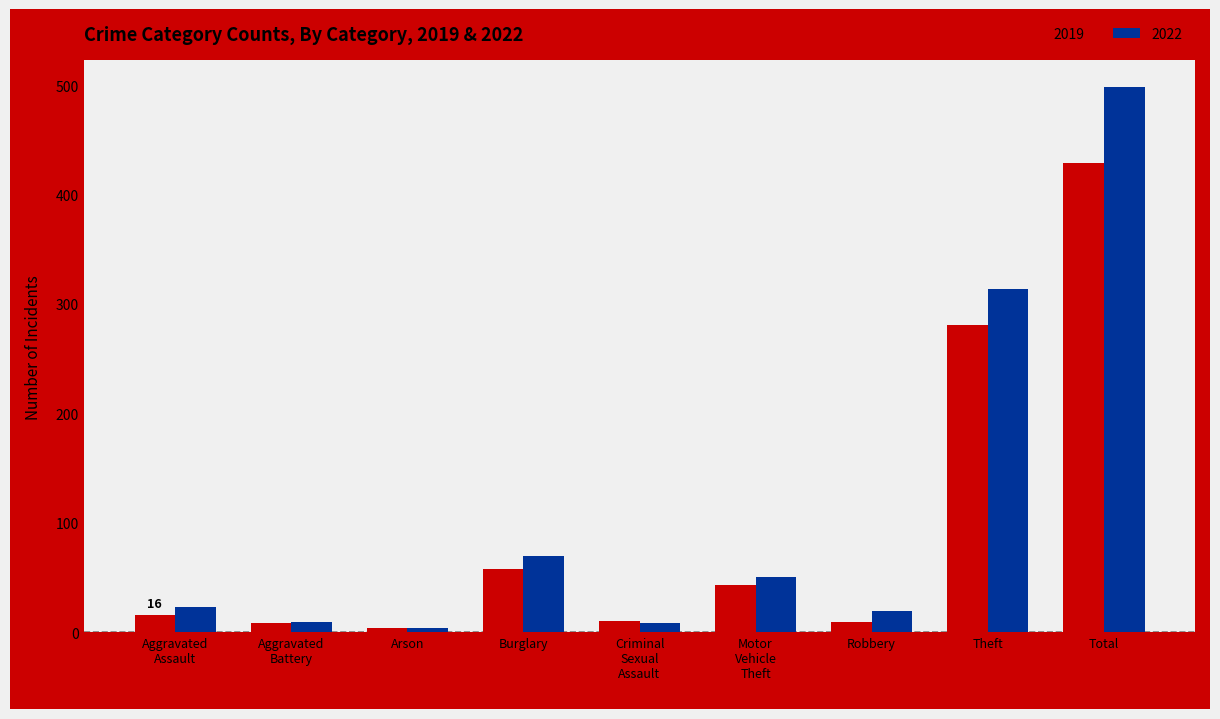

Which series has the largest total across all categories?

2022